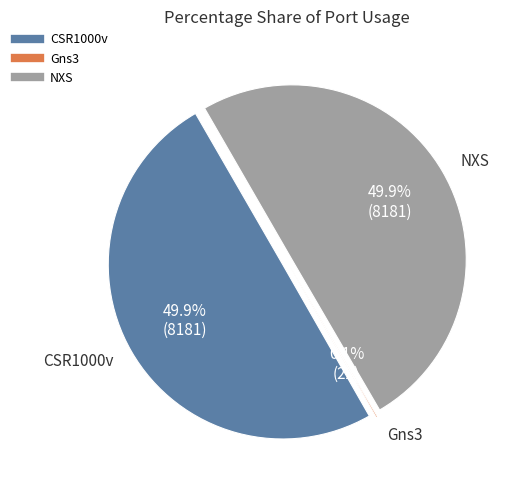

Is Gns3 the majority of the pie?

No